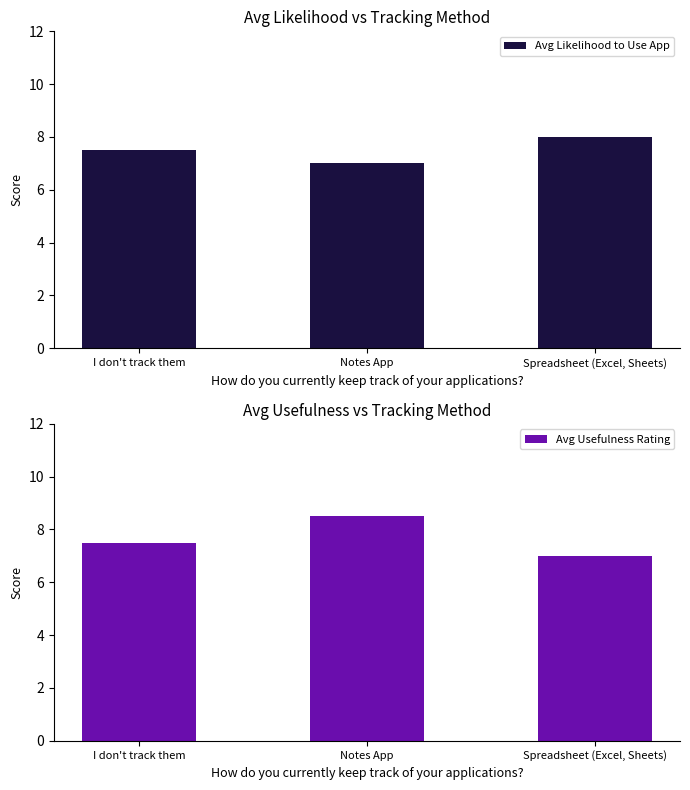

What is the sum of all Avg Likelihood to Use App values?

22.5